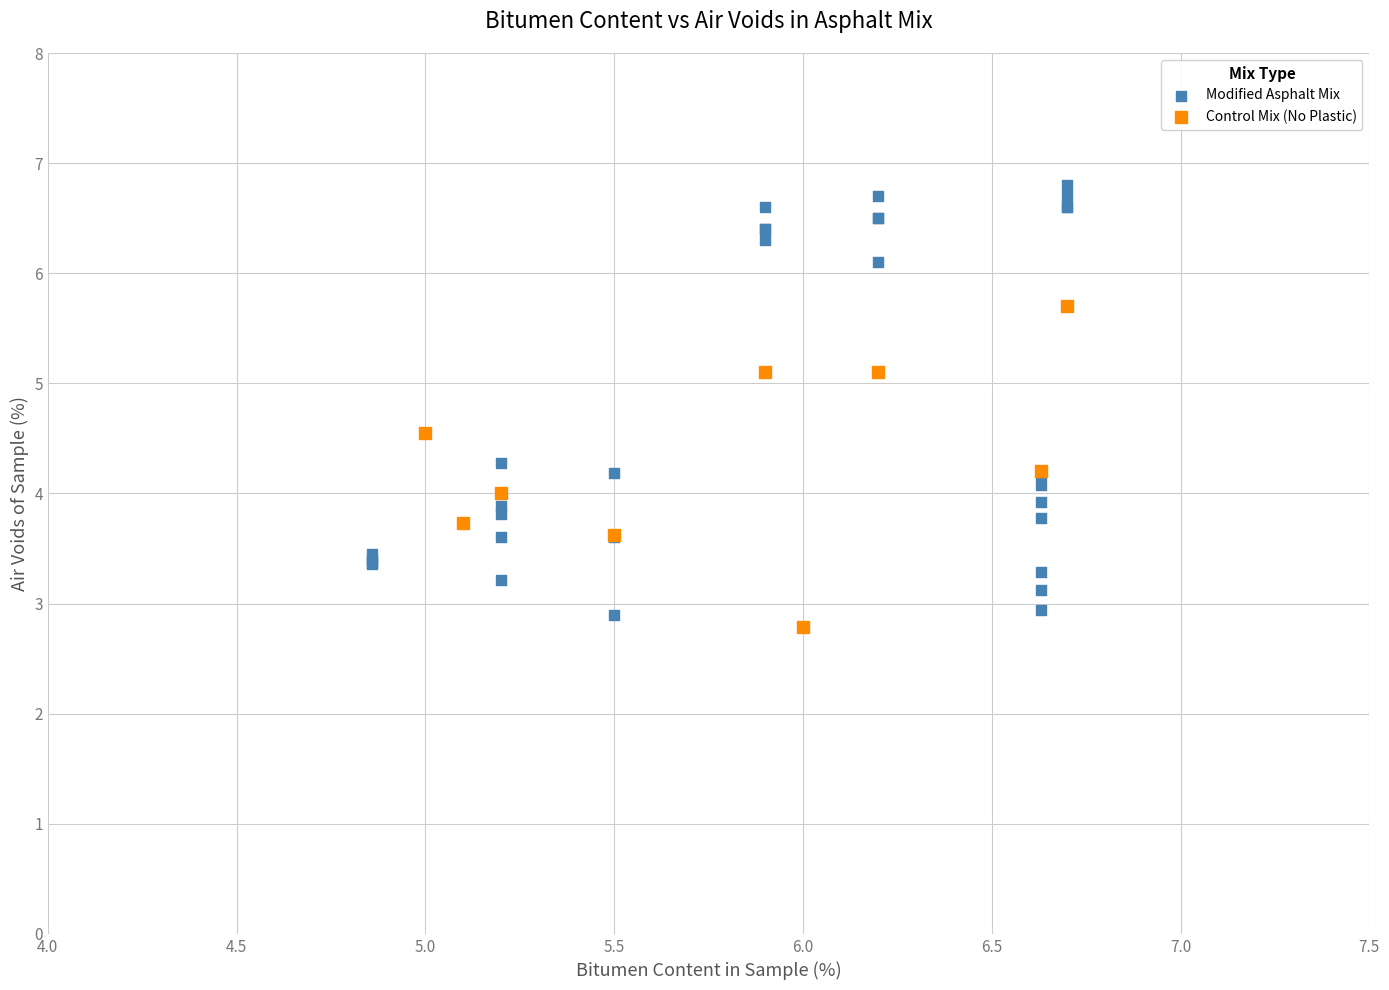

Which series has the largest Y range (max minus min)?

Modified Asphalt Mix